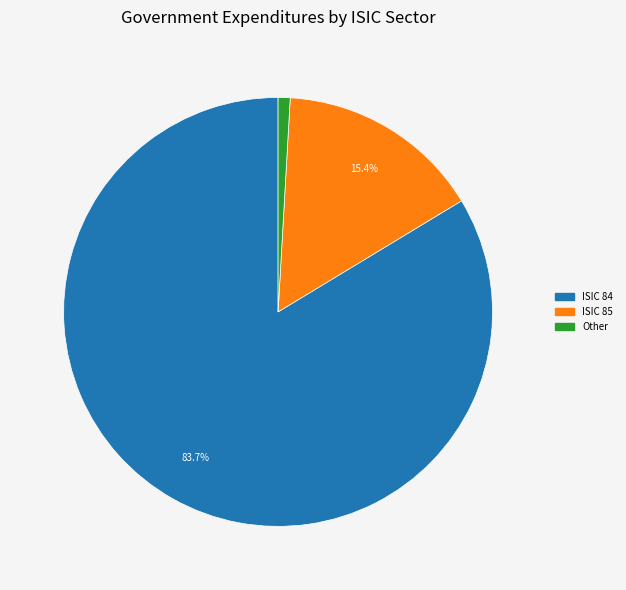

Is there a majority slice in this chart?

Yes